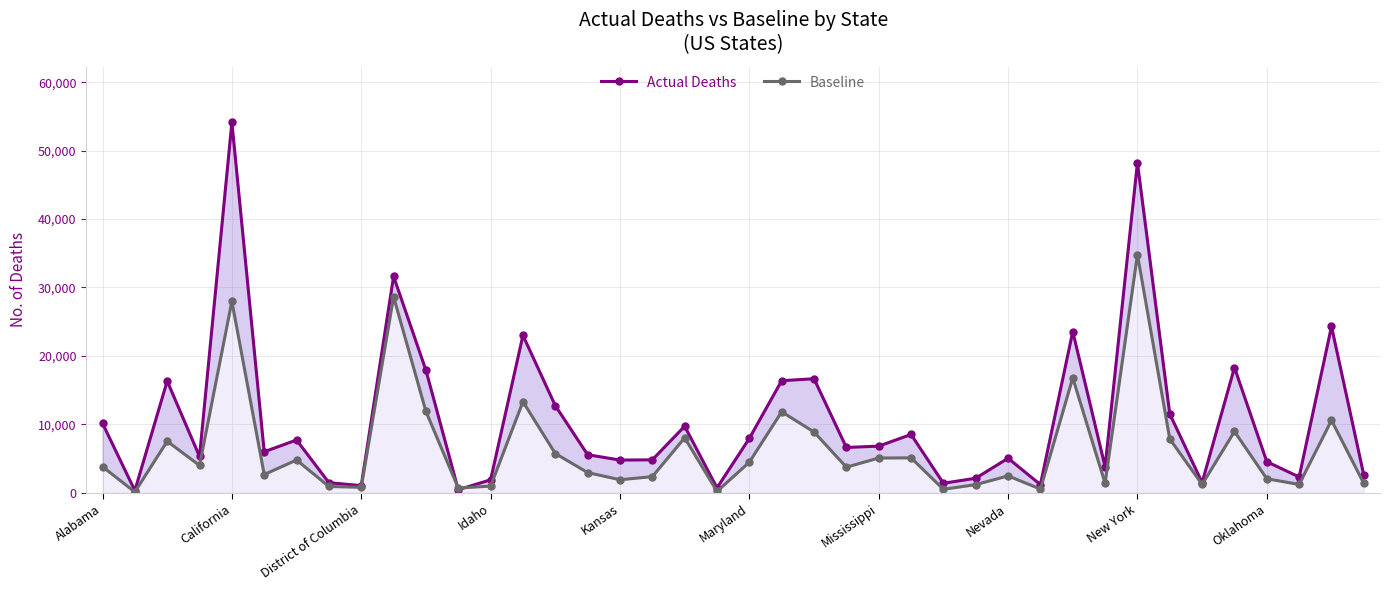

How many lines are shown in the chart?

2